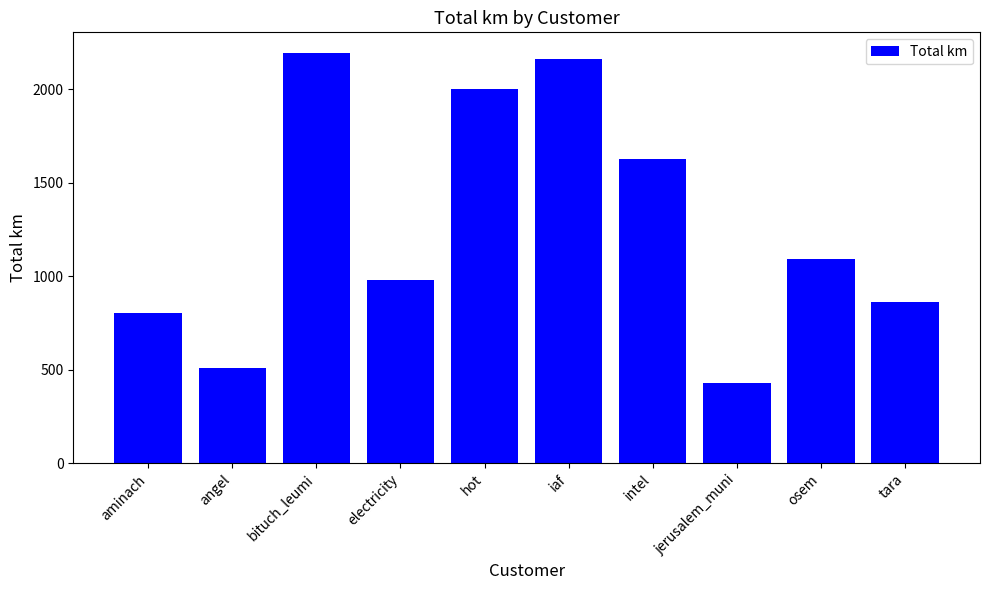

What is the ratio of the value at hot to the value at bituch_leumi?

0.9